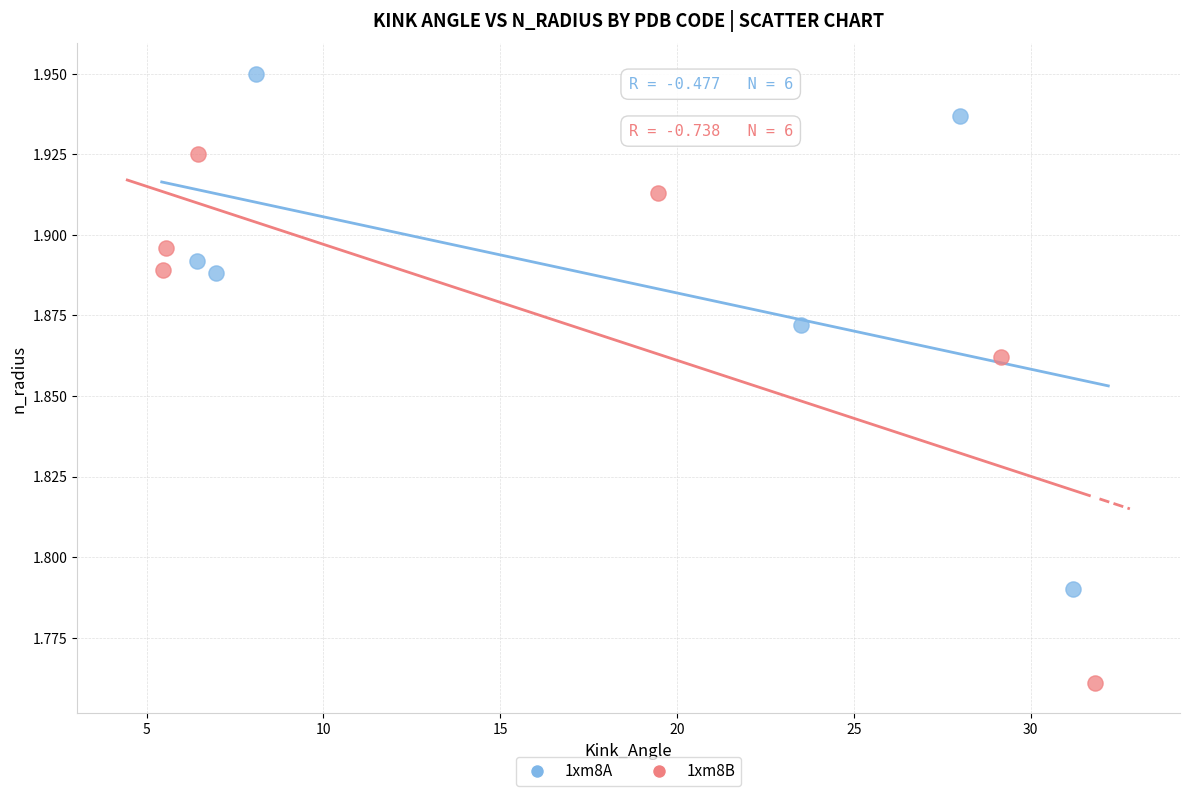

Which series reaches the maximum Y coordinate?

1xm8A